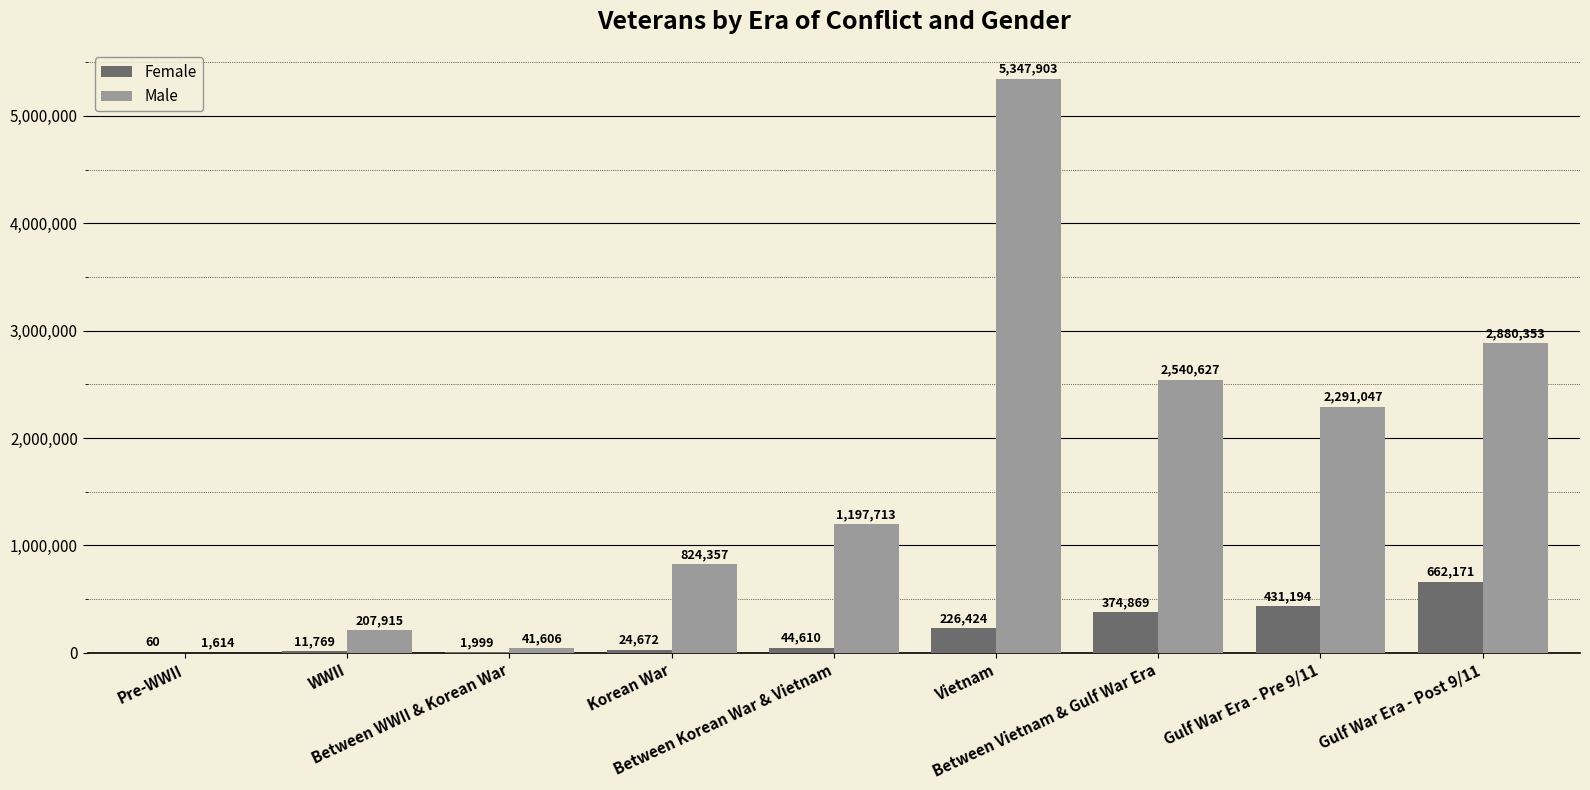

What is the total value across all series at Between WWII & Korean War?

43605